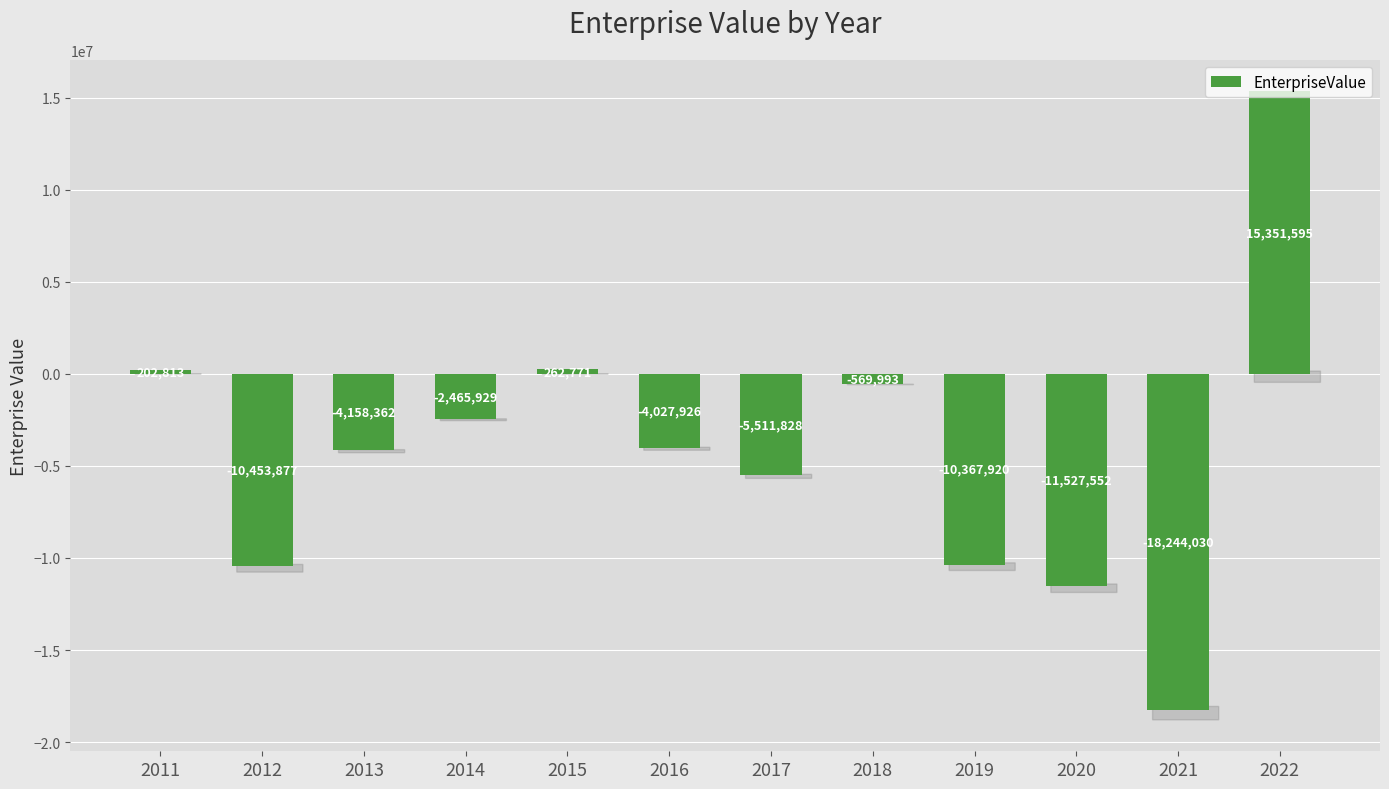

Reading left to right, extract all data points from this chart.

2011=202813	2012=-10453877	2013=-4158362	2014=-2465929	2015=262771	2016=-4027926	2017=-5511828	2018=-569993	2019=-10367920	2020=-11527552	2021=-18244030	2022=15351595